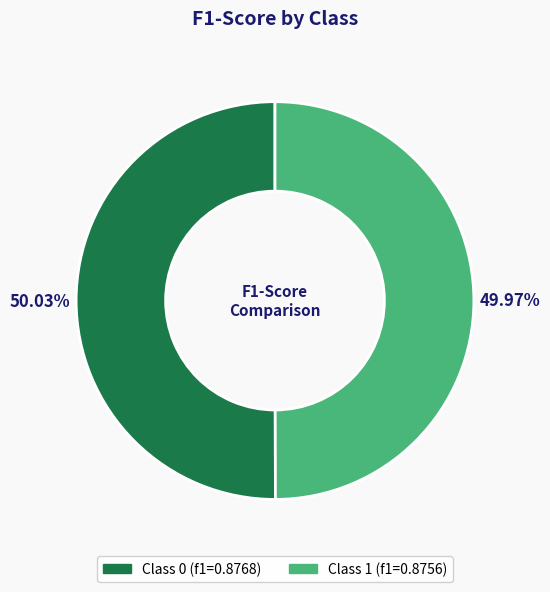

Is there a majority slice in this chart?

Yes